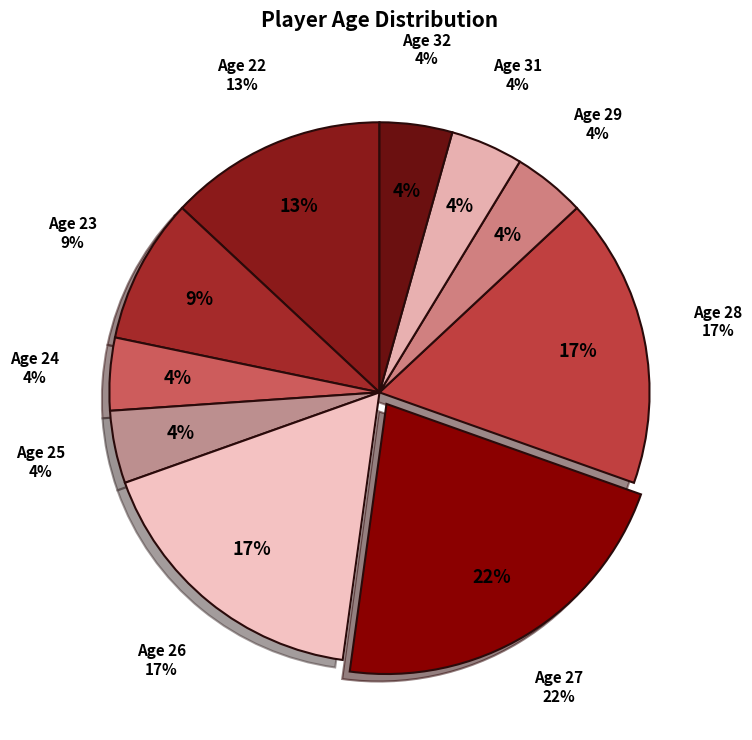

Is there a majority slice in this chart?

No